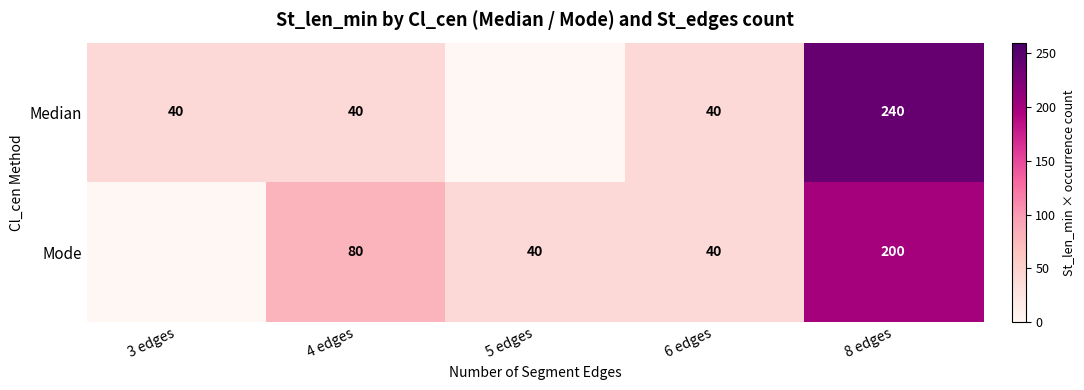

At 4 edges, list the series in order from largest to smallest.

Mode, Median